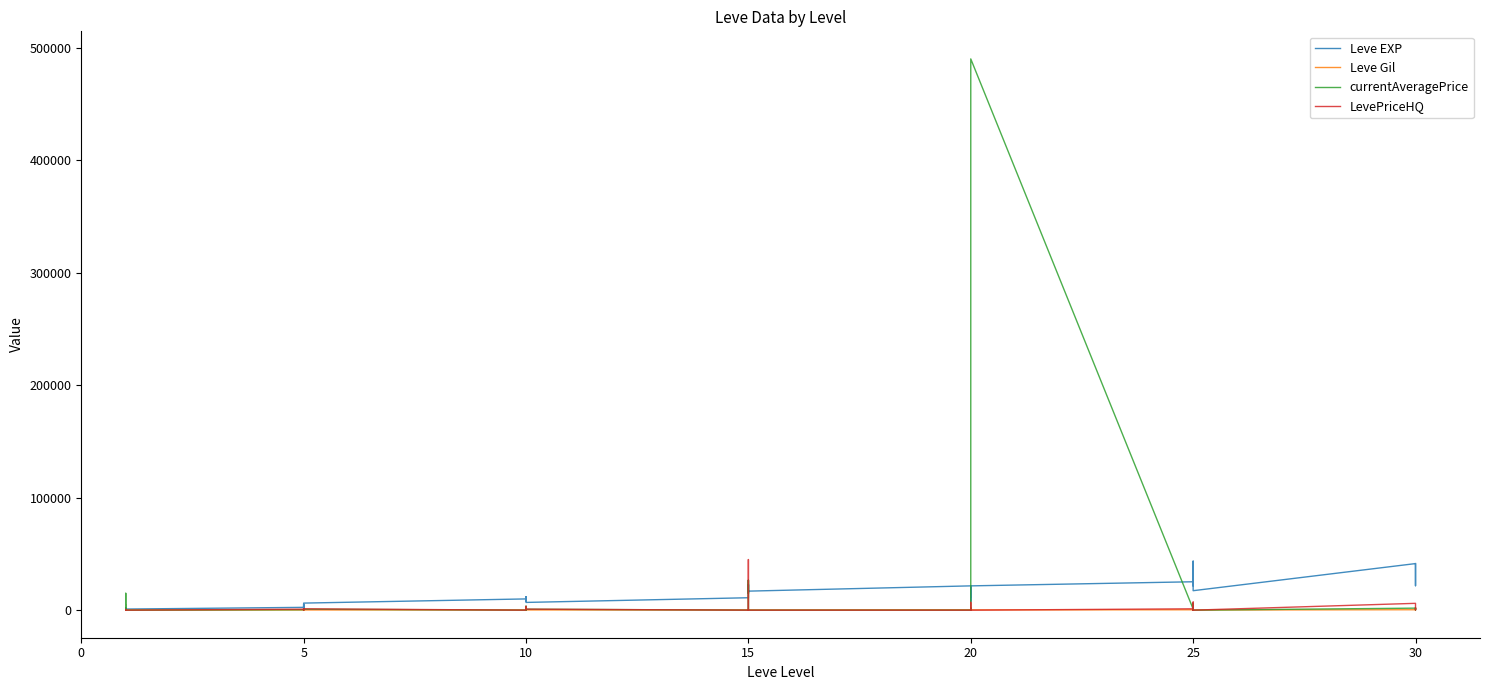

What are all the series names shown in the legend?

Leve EXP, Leve Gil, currentAveragePrice, LevePriceHQ